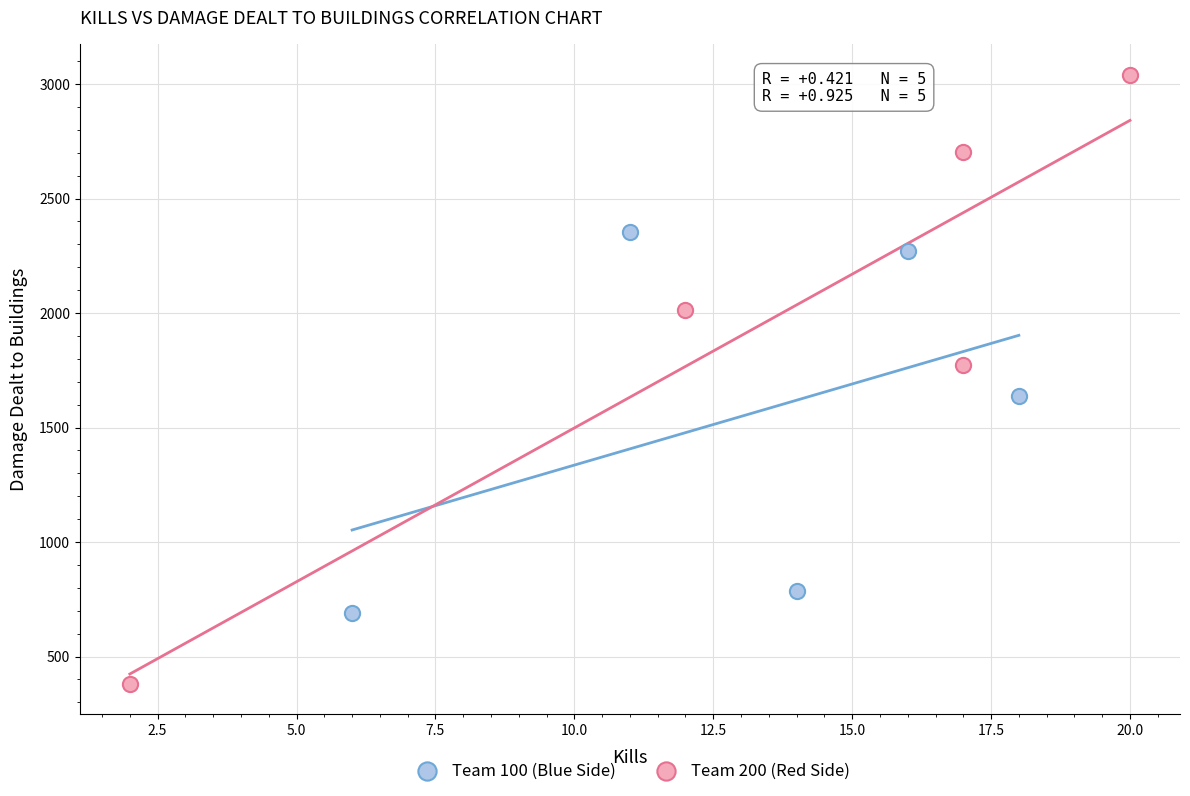

Which series has the largest Y range (max minus min)?

Team 200 (Red Side)